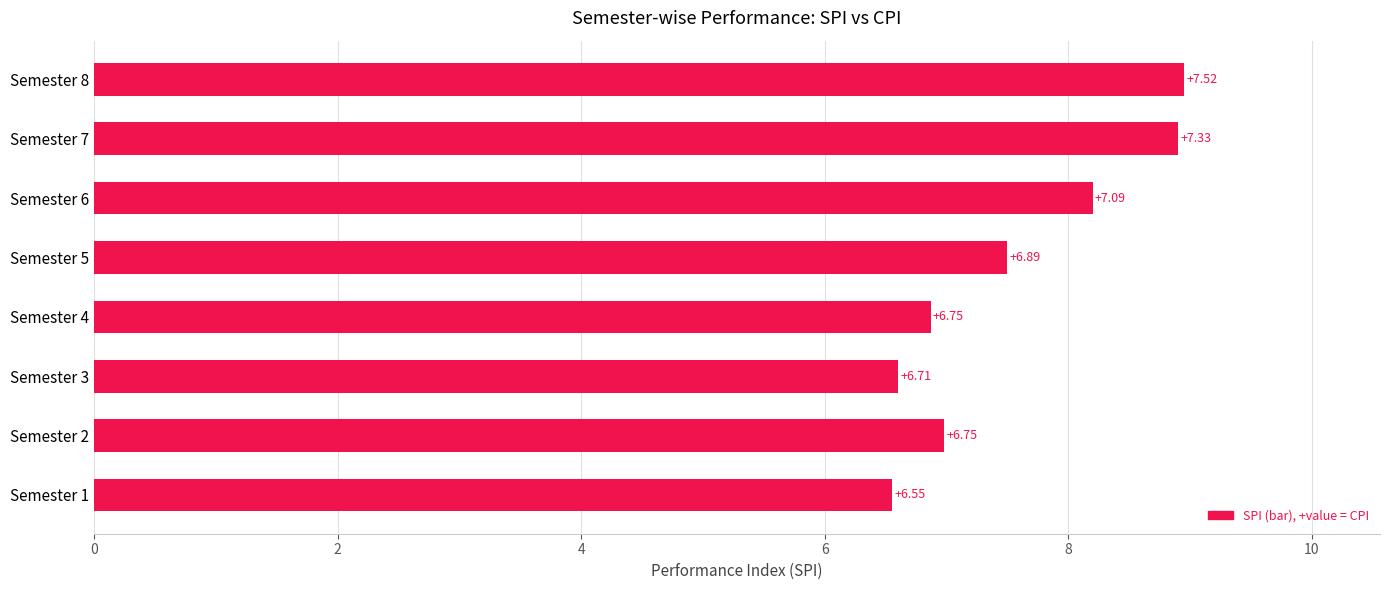

Where is the data nearest to the value 7?

Semester 2